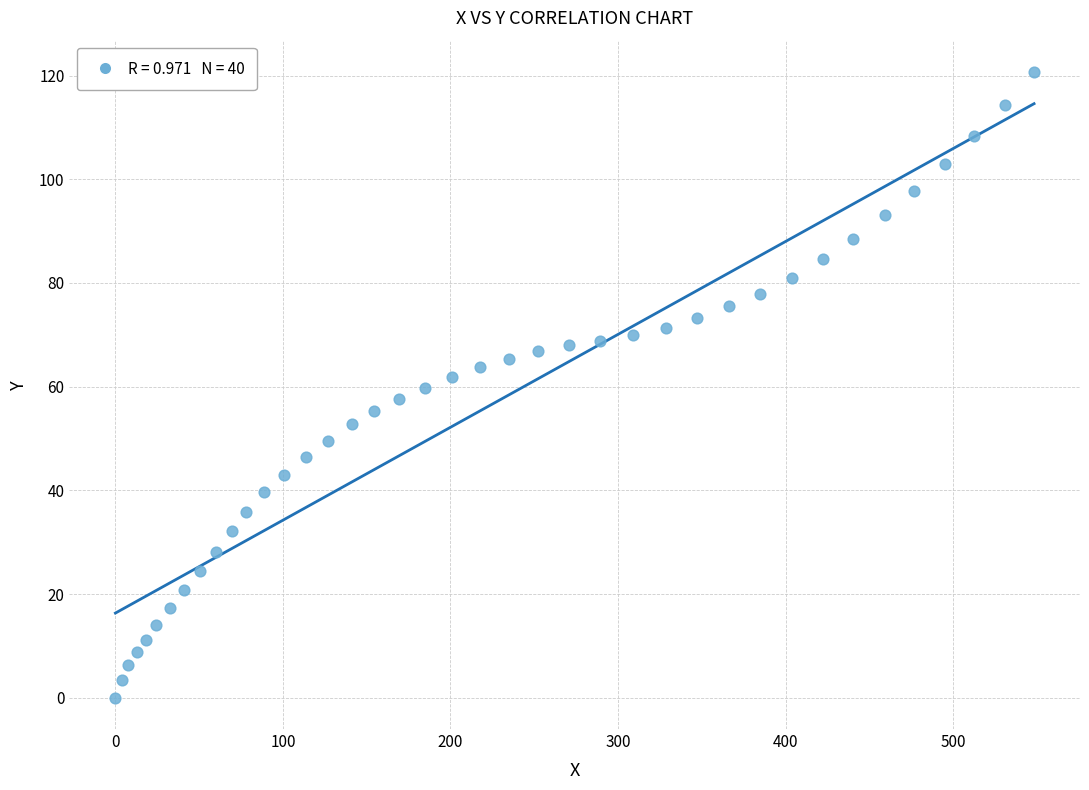

What is the range of X values (max minus min)?

548.3